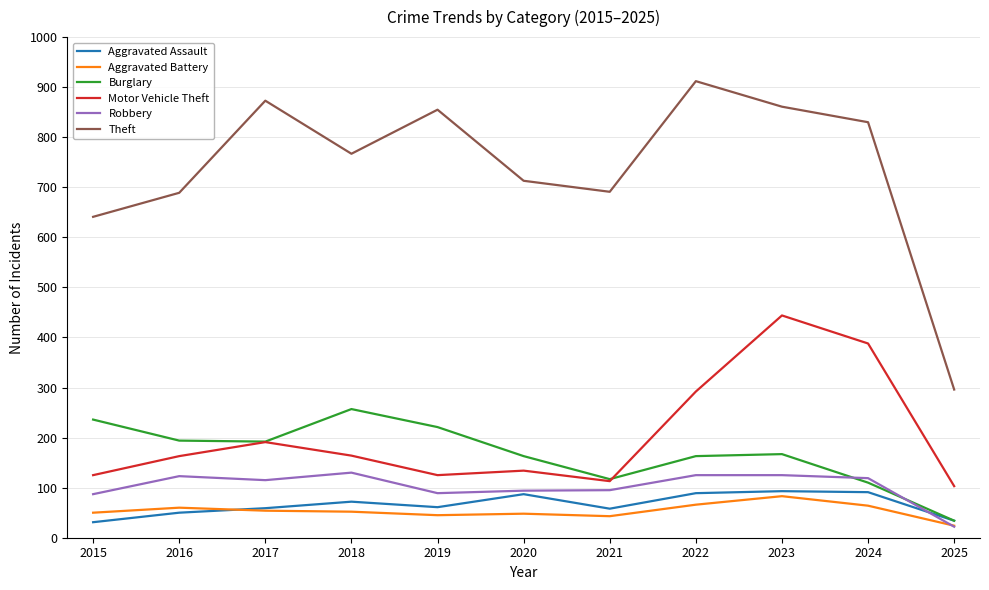

List the series in order of their peak value, lowest first.

Aggravated Battery, Aggravated Assault, Robbery, Burglary, Motor Vehicle Theft, Theft